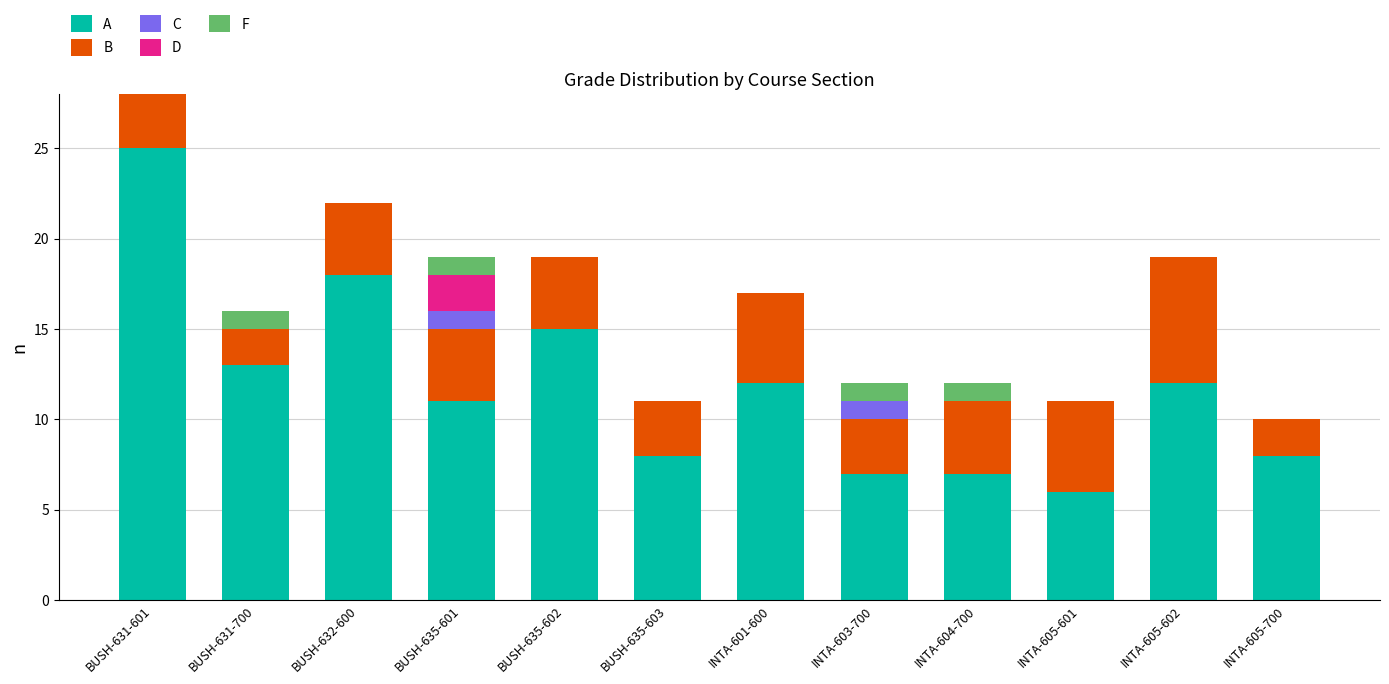

Are the bars grouped side by side (vs. stacked)?

No